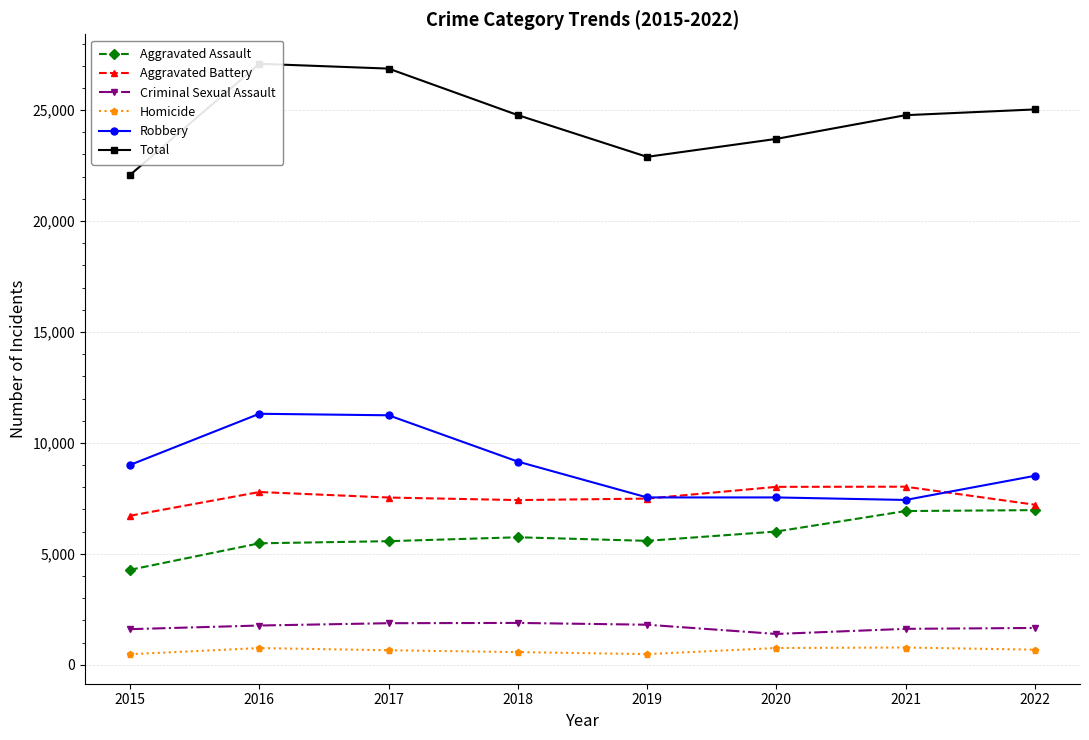

Does the chart display data point markers on the line(s)?

Yes